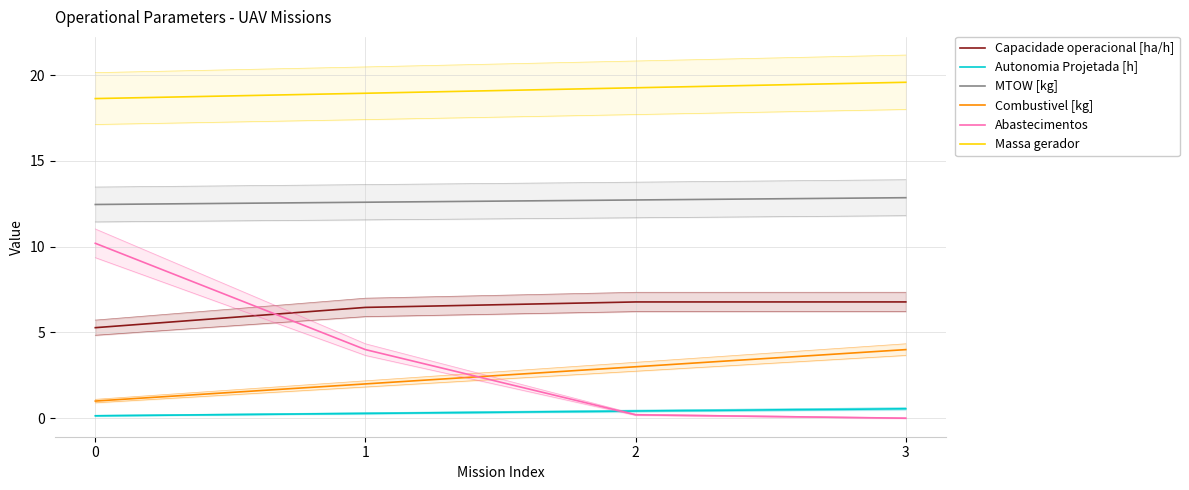

At how many categories does at least one series exceed 0?

4